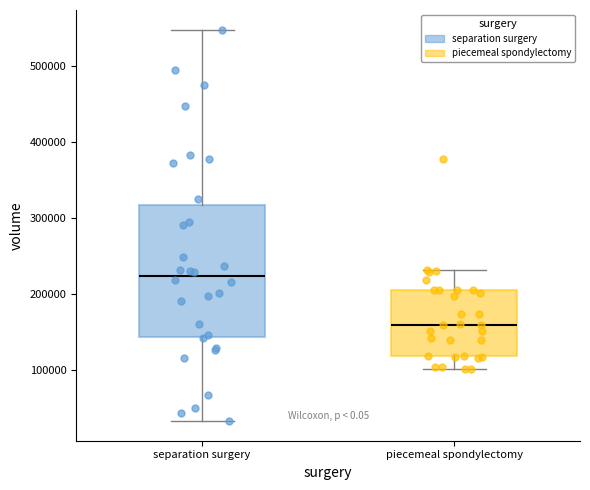

Reading left to right, read every box against the y-axis: the position of its median line, the range the box covers, and the ends of its whiskers. The values are not printed on the chart, so give them approximately, as read against the axis.

separation surgery: median 220000, box 140000 to 320000, whiskers 30000 to 550000
piecemeal spondylectomy: median 160000, box 120000 to 200000, whiskers 100000 to 230000